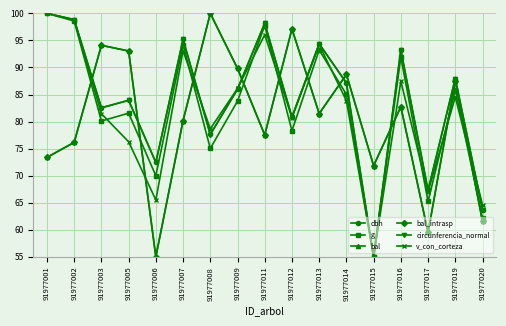

Does the chart have visible grid lines?

Yes